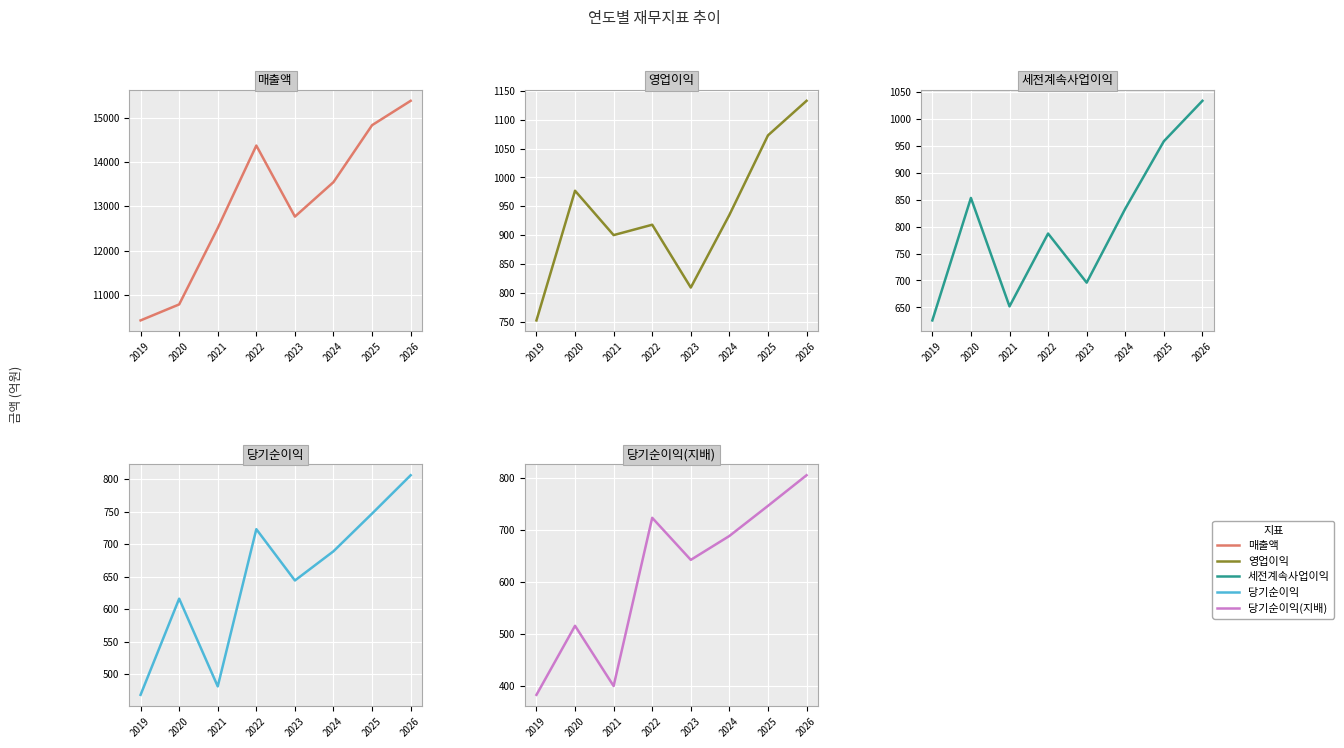

At how many categories does at least one series exceed 14575?

2